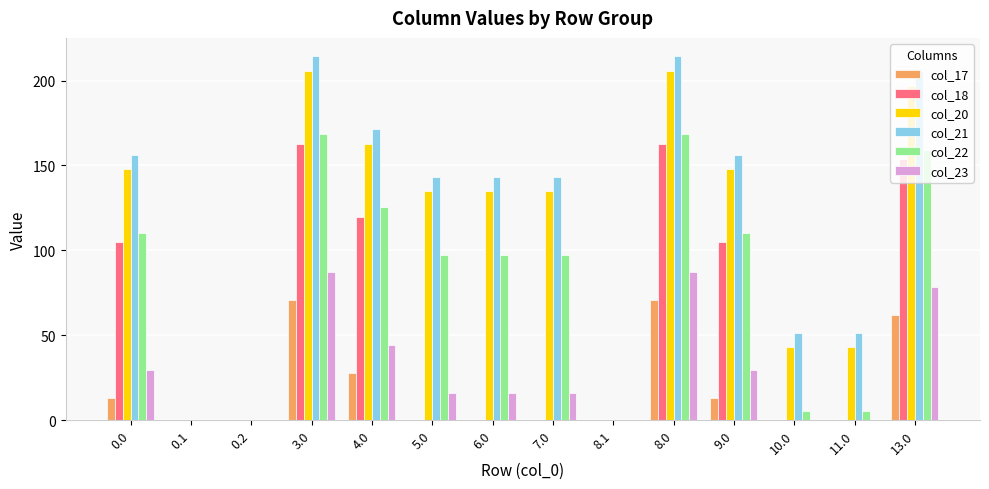

How many groups of bars are there?

14